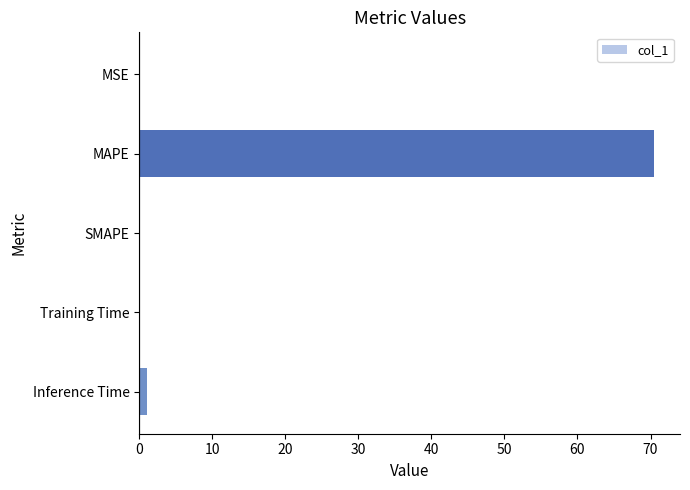

True or false: the data shows 70.5 at MAPE.

True